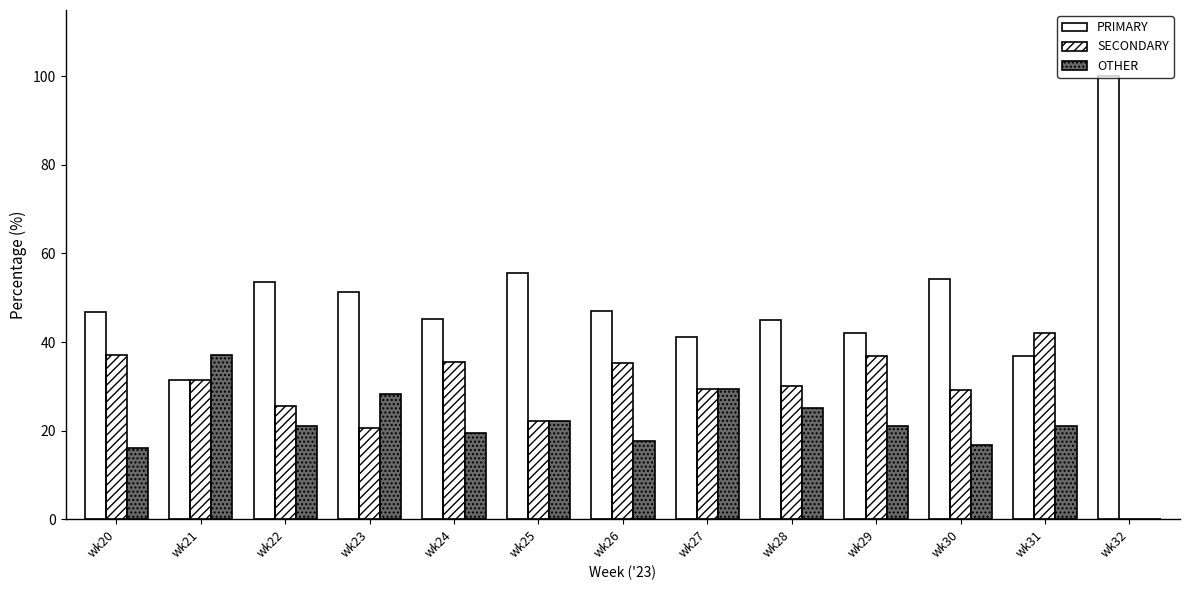

Read the OTHER value at wk22.

20.9